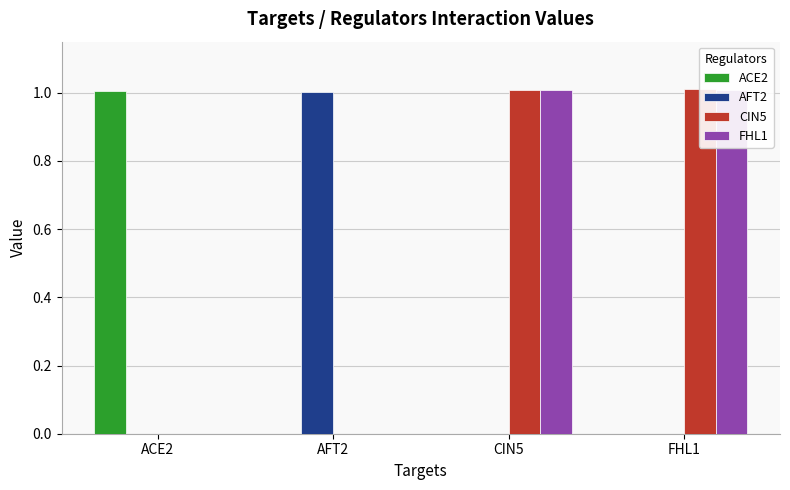

What is the difference between the maximum and second lowest values in the FHL1 series?

1.0